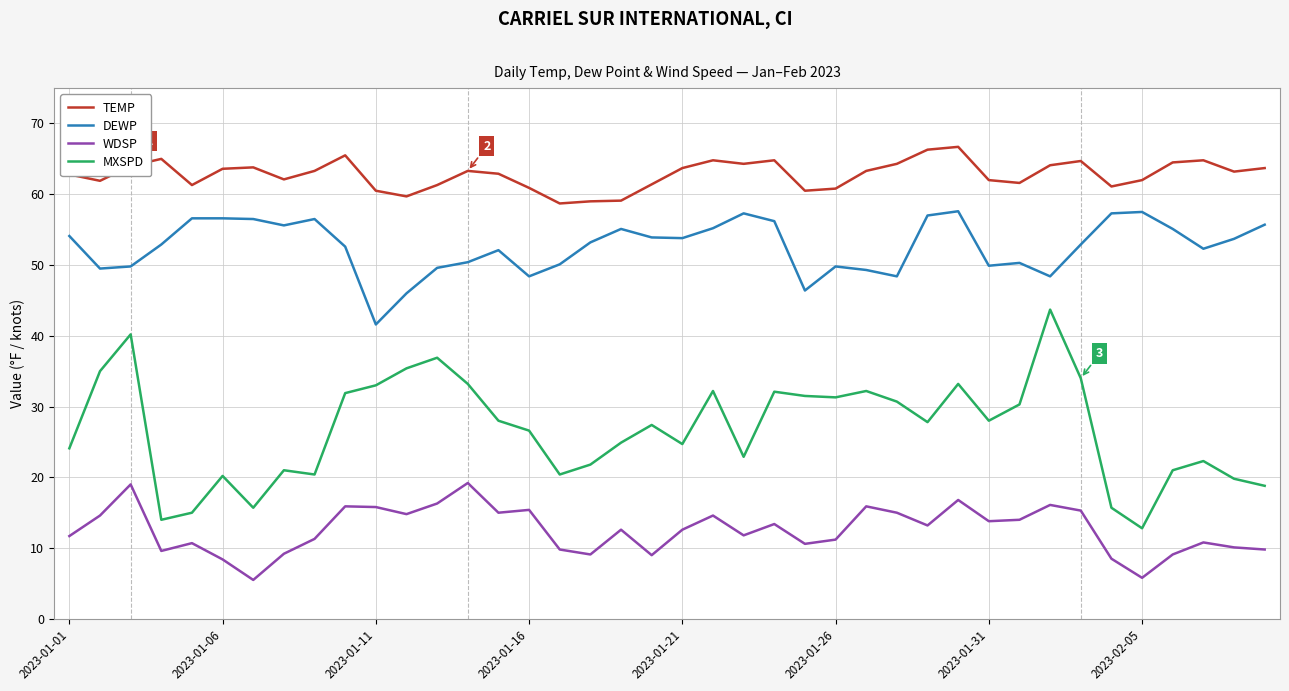

Which series has the largest total across all categories?

TEMP